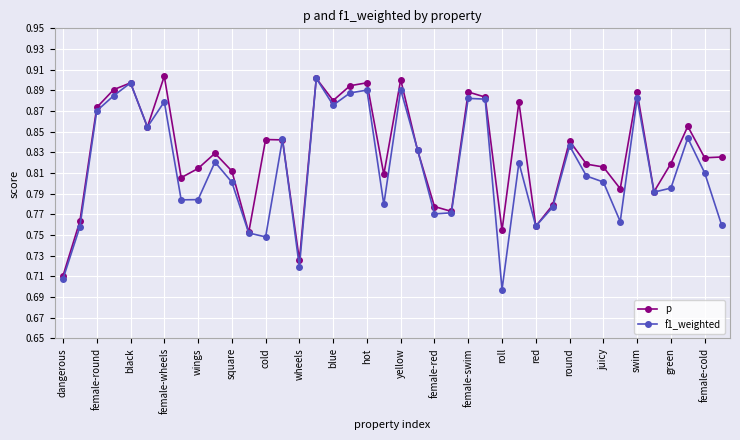

Which series has the largest total across all categories?

p